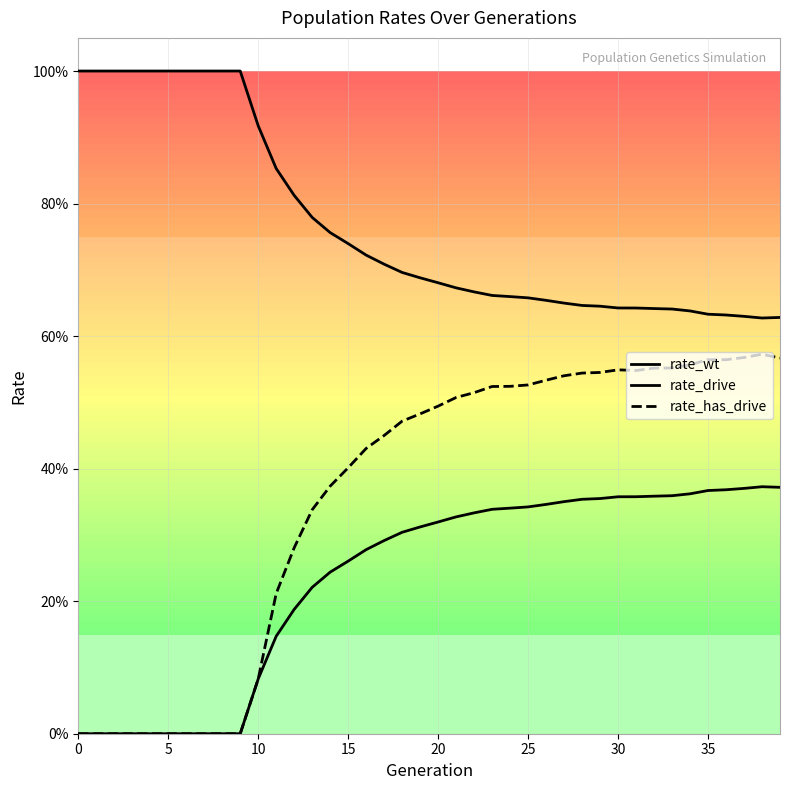

What is the label of the 24th point from the right?

16